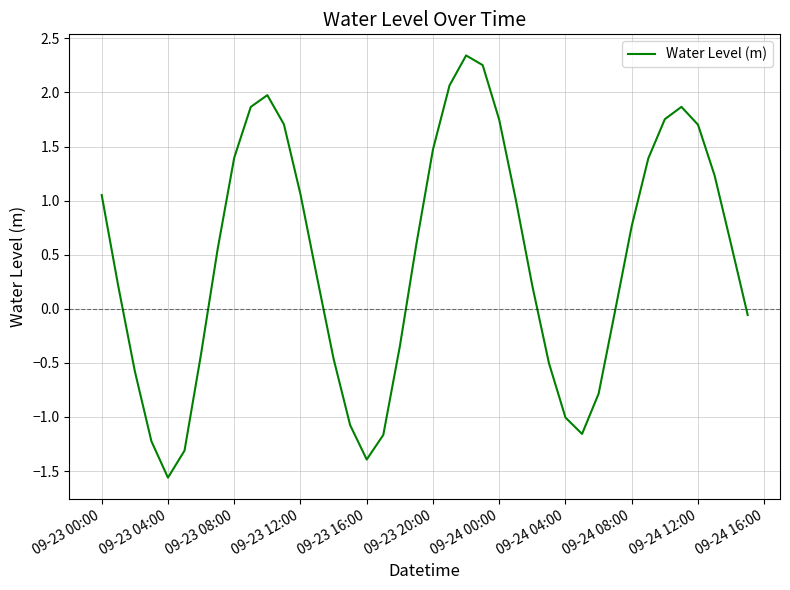

True or false: there are more than 0 points higher than both neighbors.

True